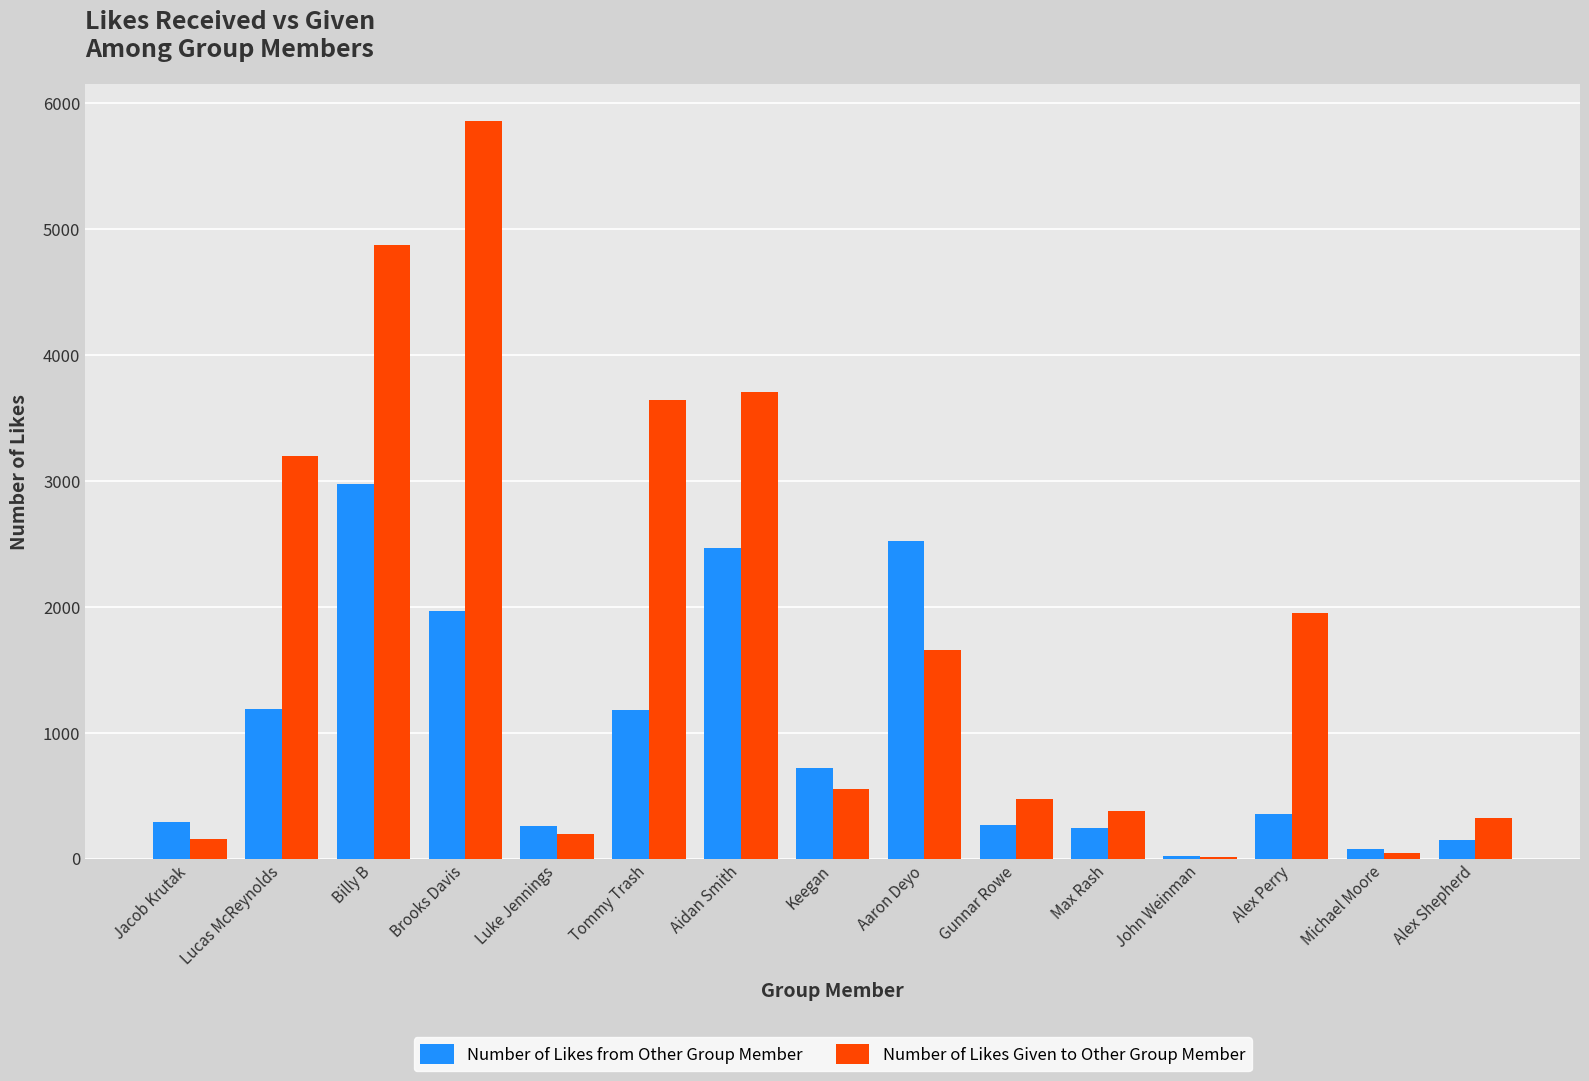

Which series has the largest total across all categories?

Number of Likes Given to Other Group Member